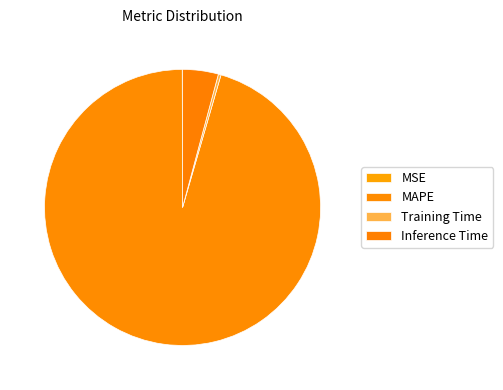

How many slices are in this pie chart?

4